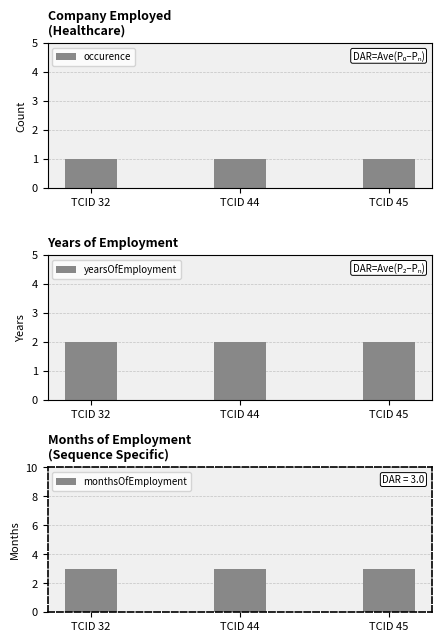

At how many categories does at least one series exceed 2?

3